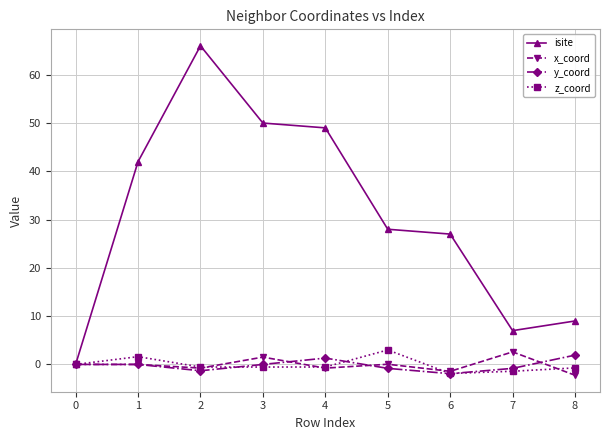

What is the smallest value displayed?

-2.2